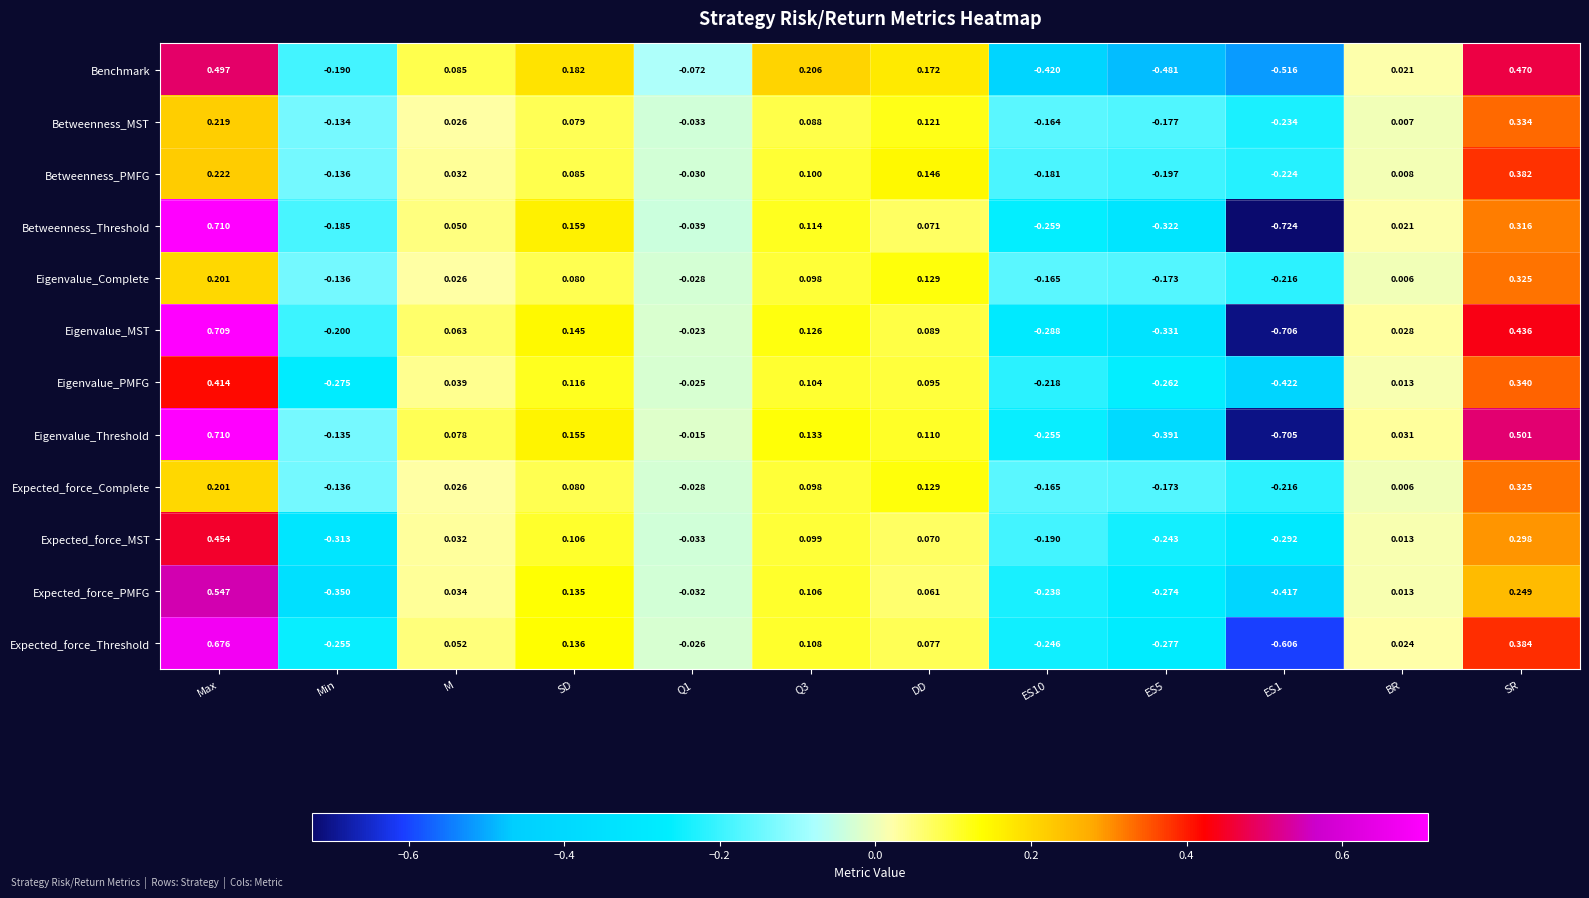

Which series has the largest total across all categories?

Eigenvalue_Threshold